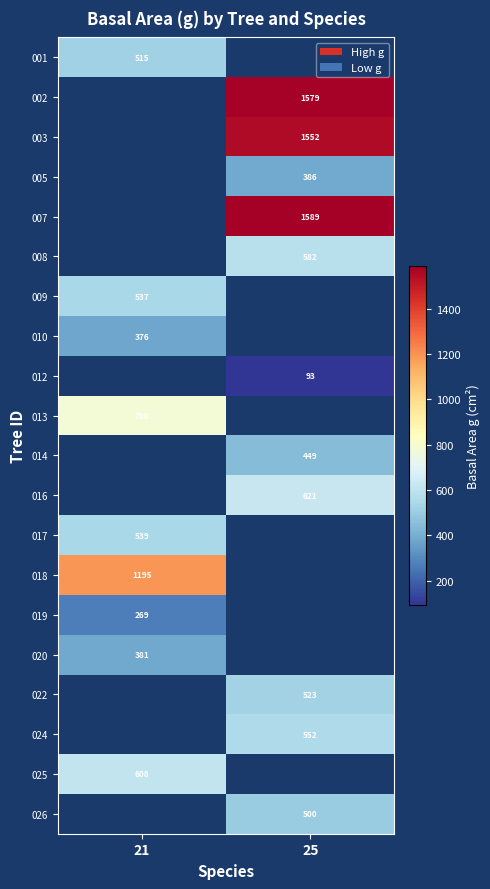

True or false: 013 has a value of 180.9 at 21.

False